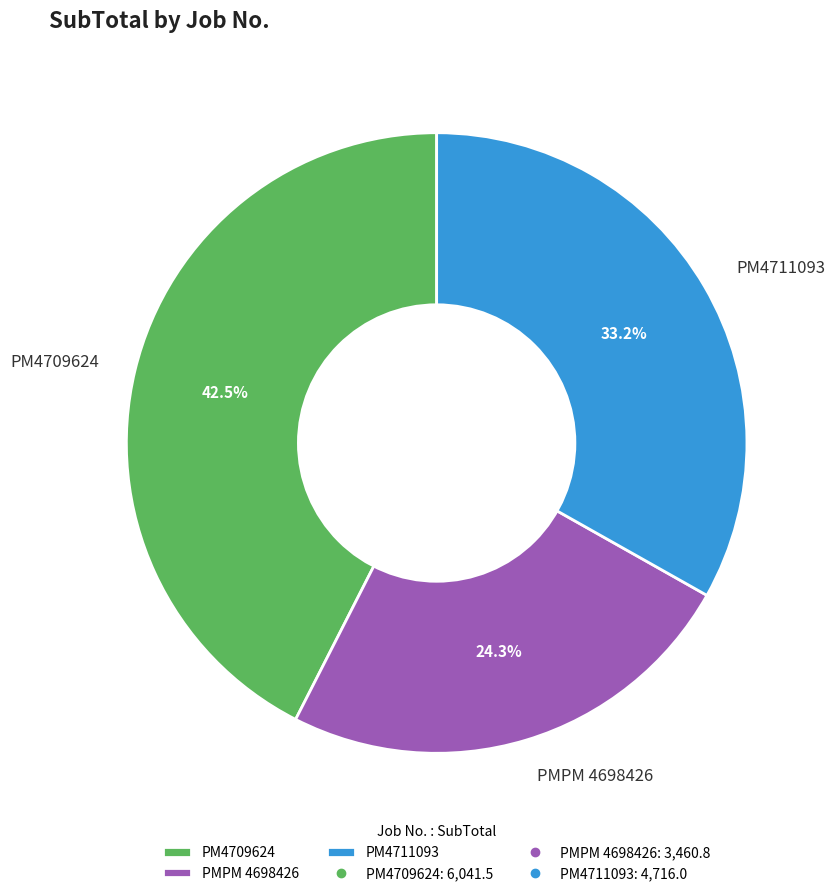

Is there a majority slice in this chart?

No